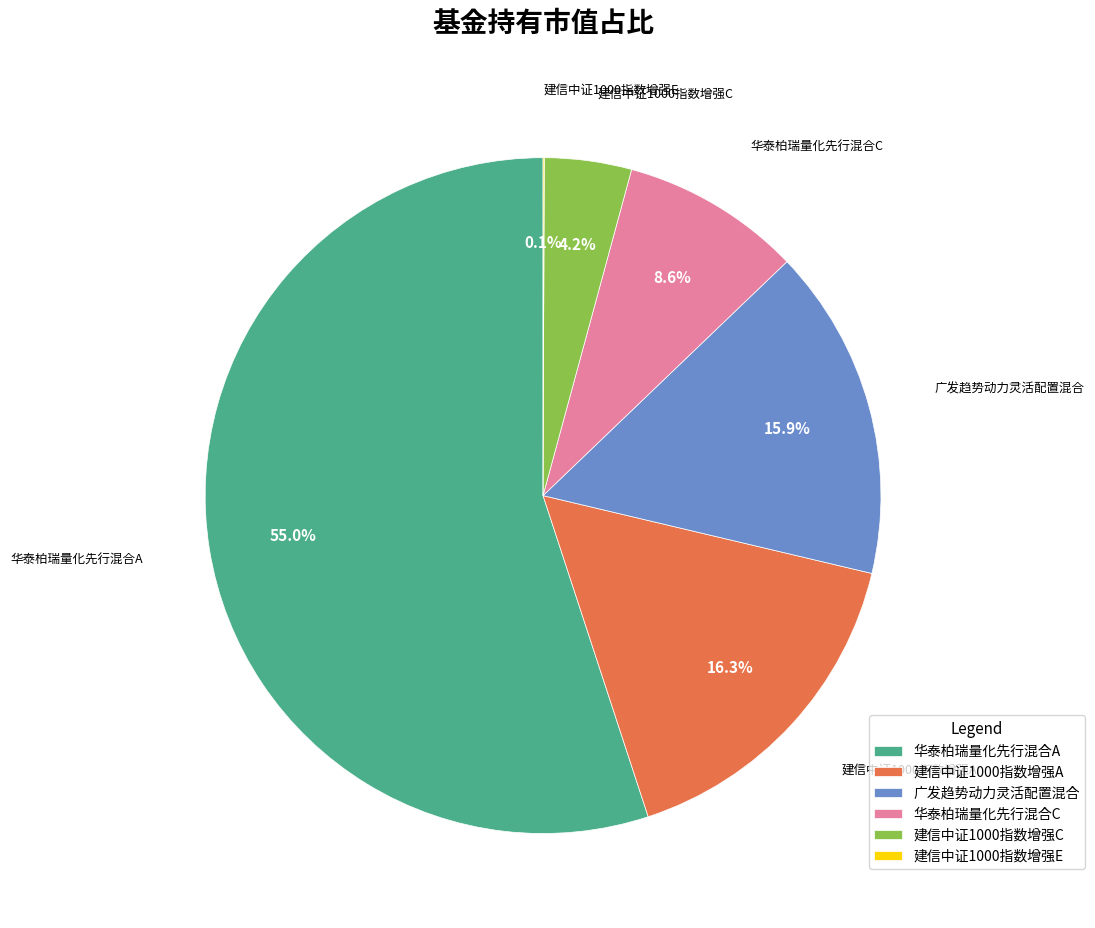

True or false: 华泰柏瑞量化先行混合A accounts for 63% of the total.

False